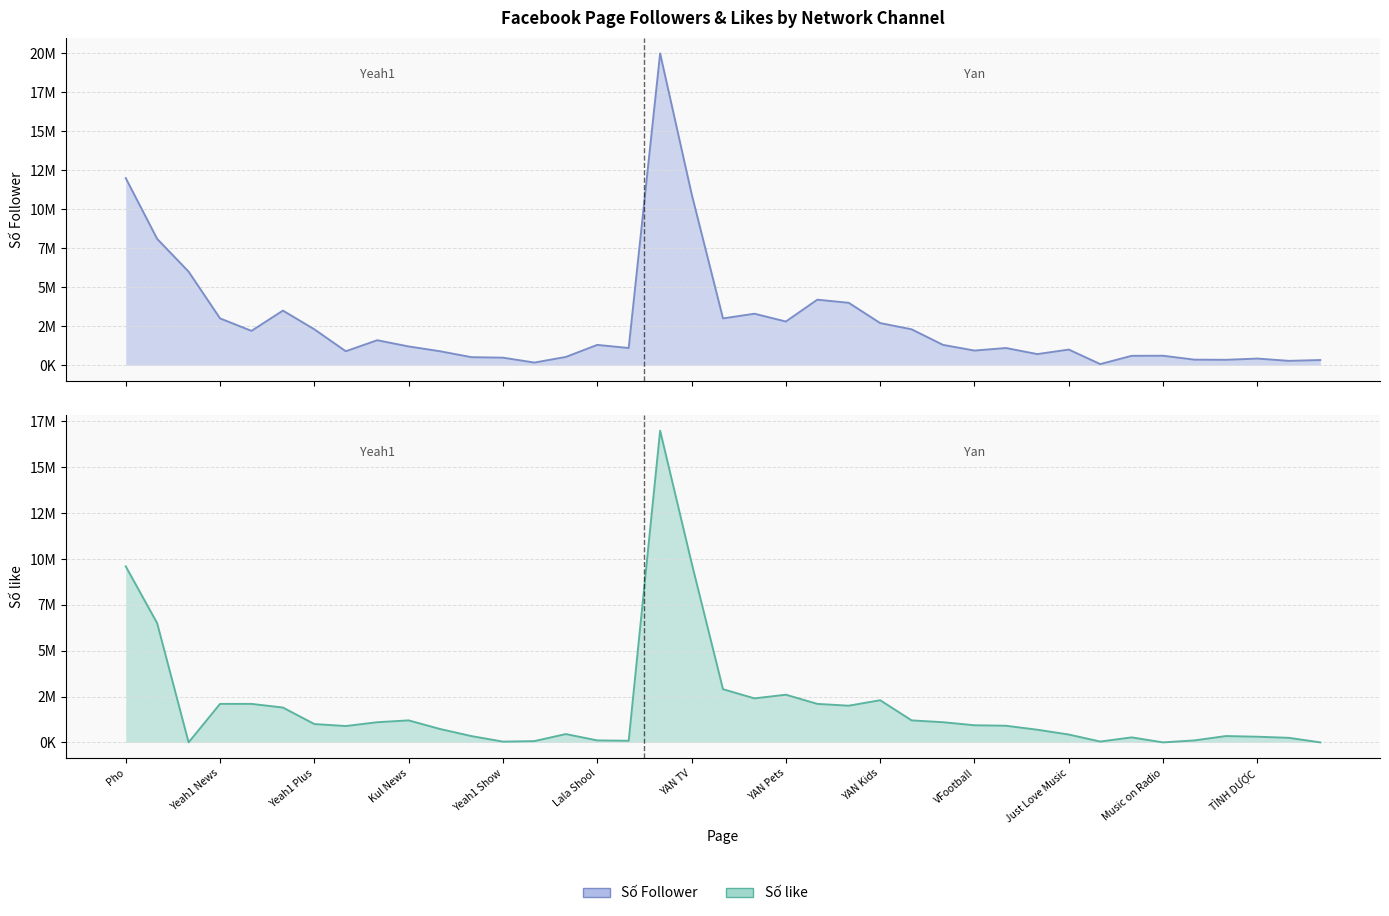

In Số like, how many points are higher than both neighbors (excluding endpoints)?

7